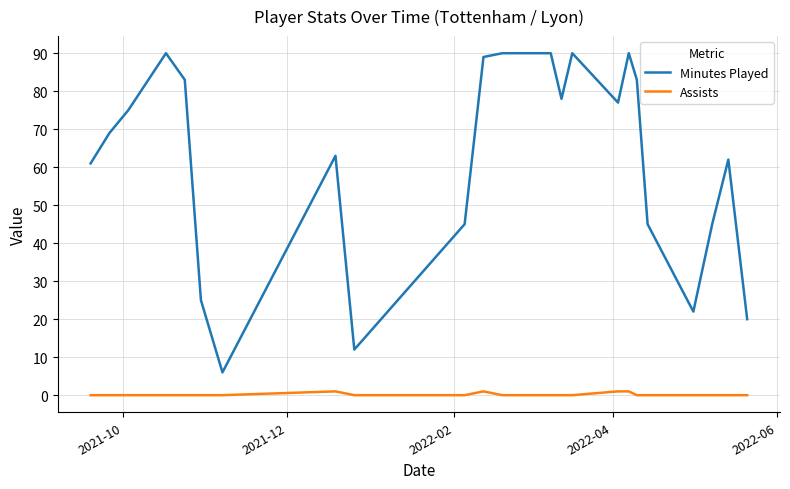

Which series has the largest total across all categories?

Minutes Played